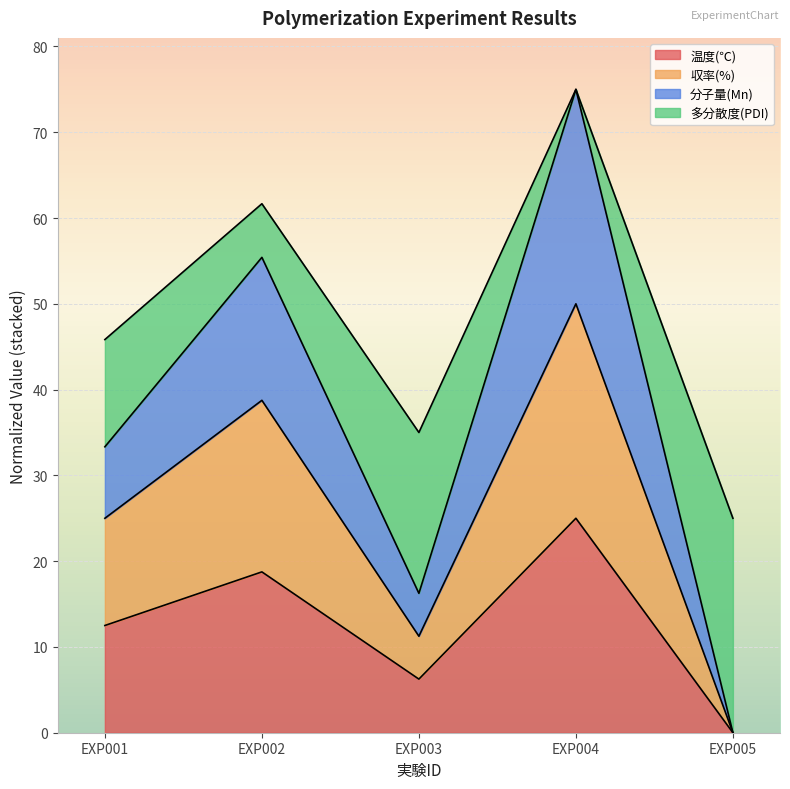

What is the spread (max minus min) of values at EXP003?

28.8